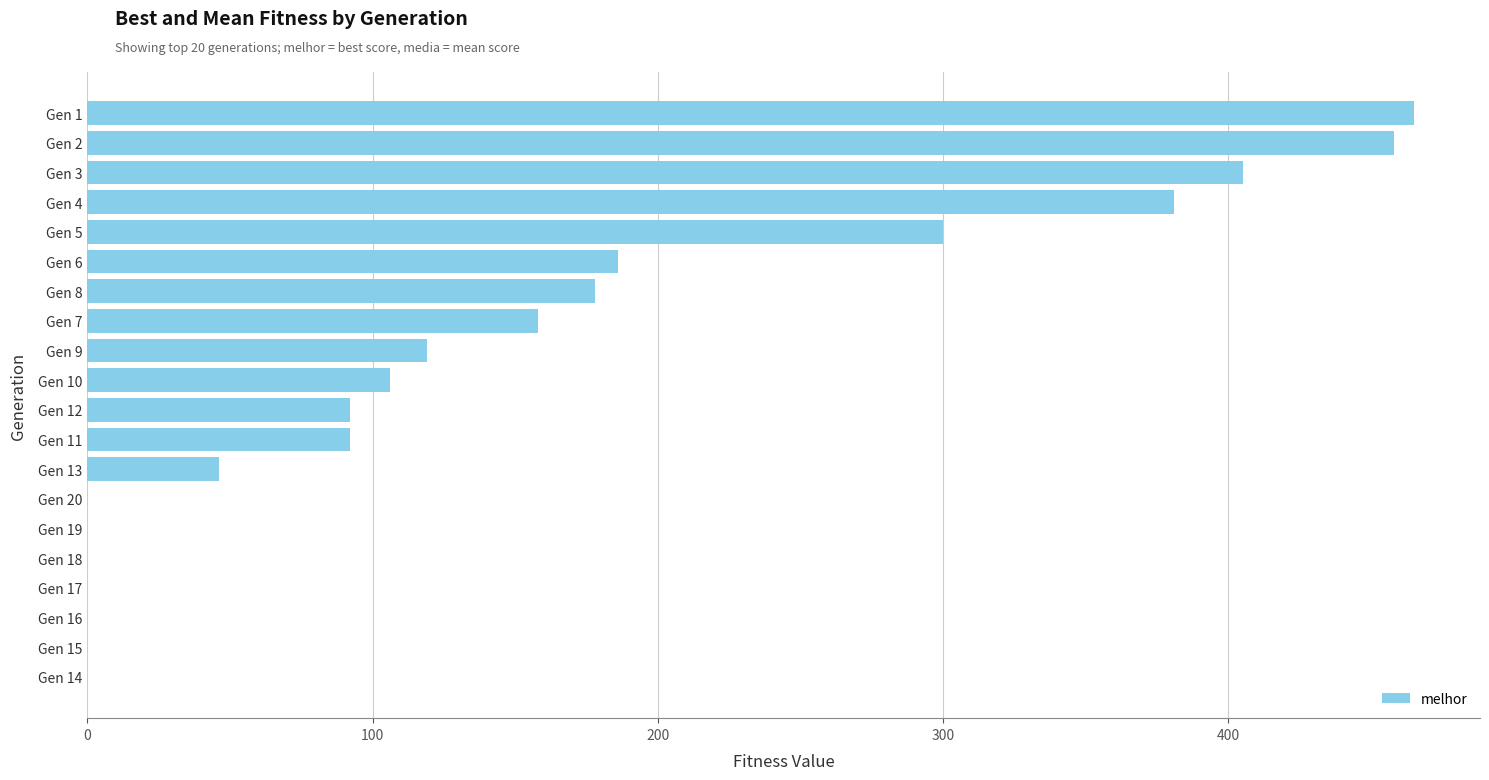

How many distinct data groups are displayed?

1